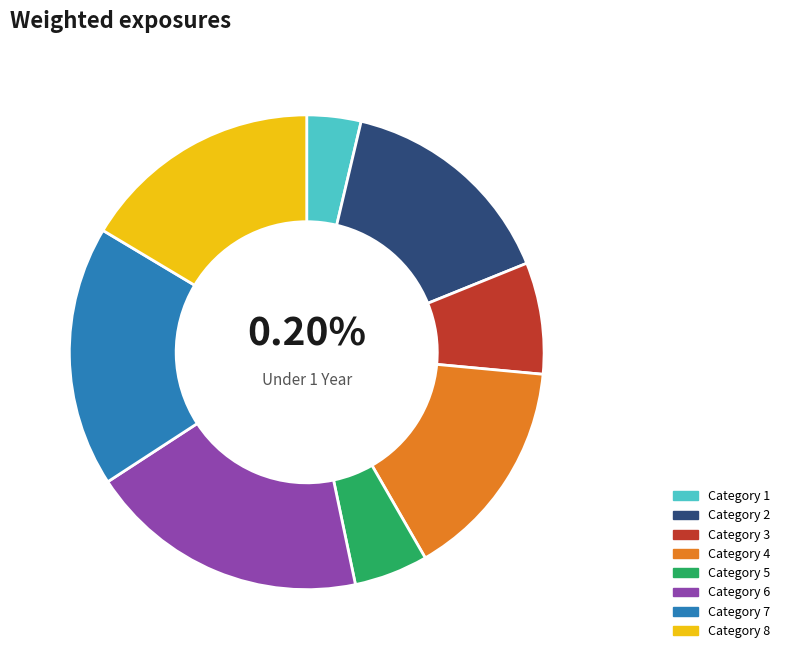

Which slice is the largest?

6